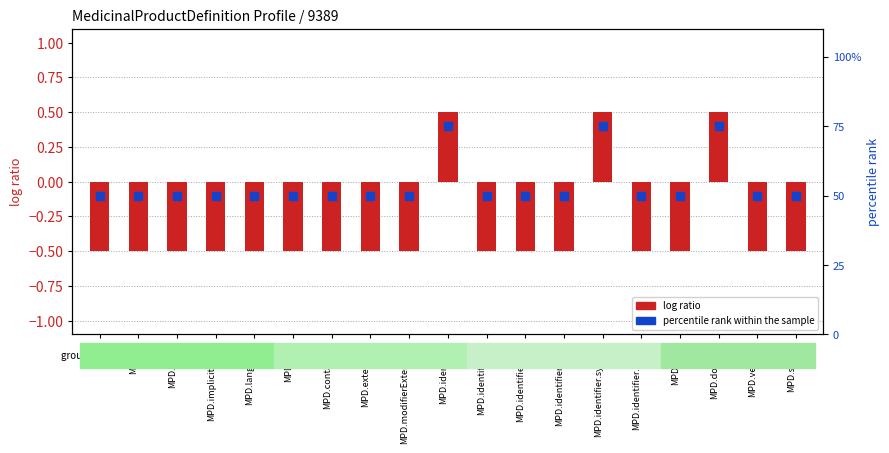

Which series has the largest total across all categories?

percentile rank within the sample